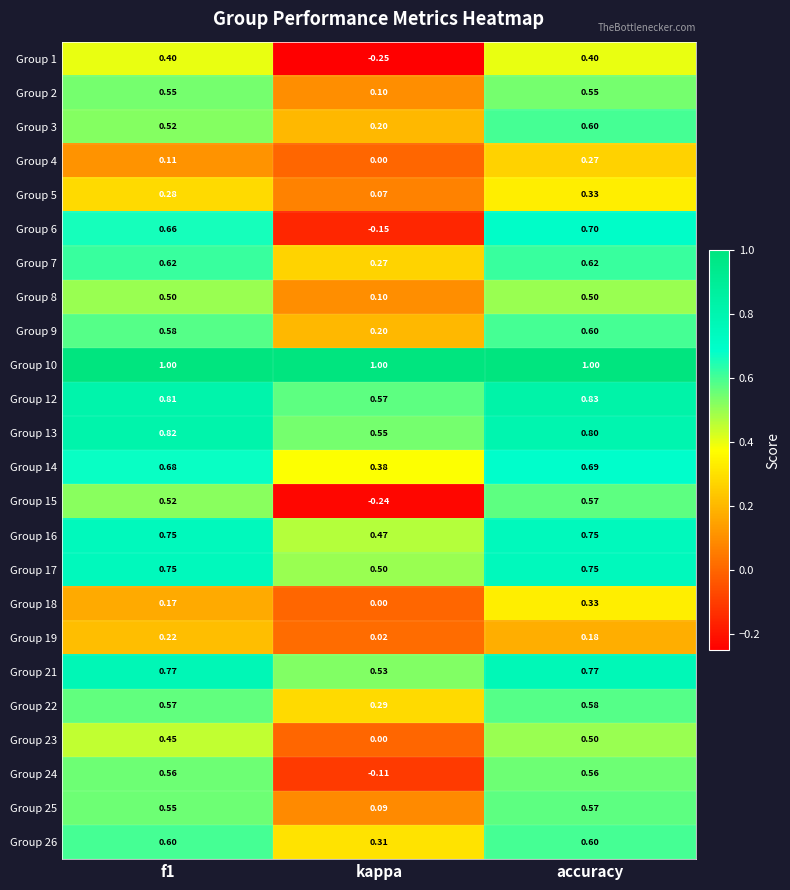

Where is Group 6 nearest to the value 0?

kappa